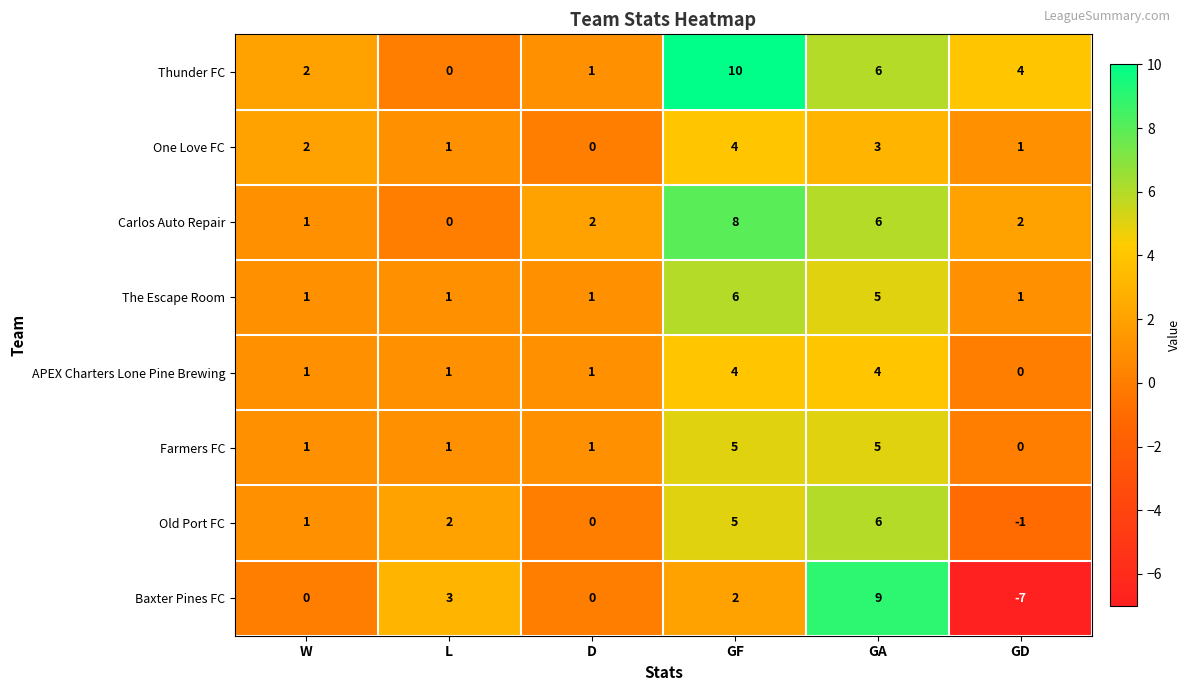

What is the total value across all series at W?

9